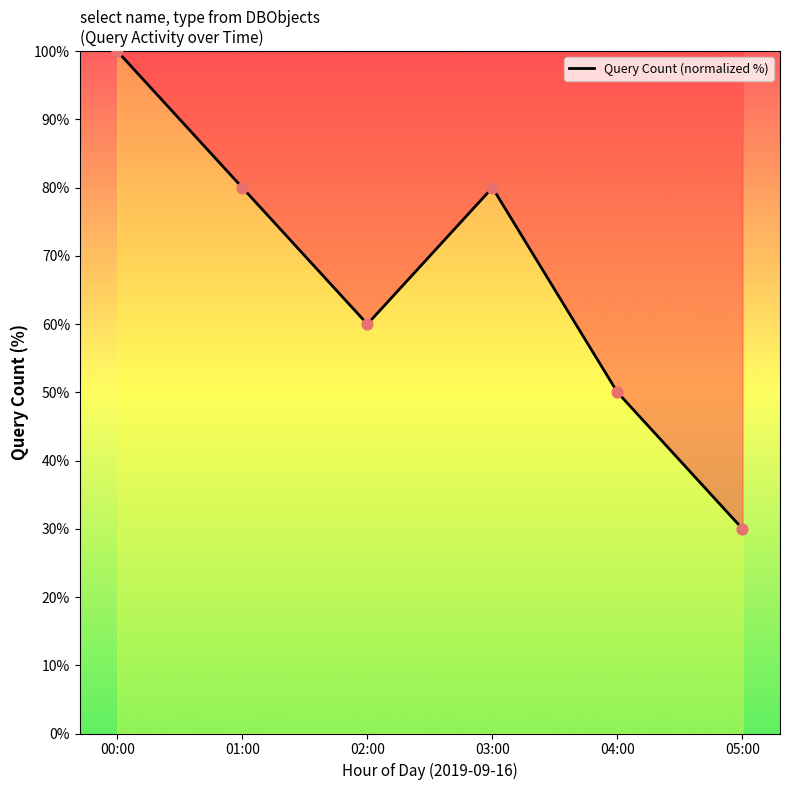

What is the ratio of the value at 02:00 to the value at 00:00?

0.6